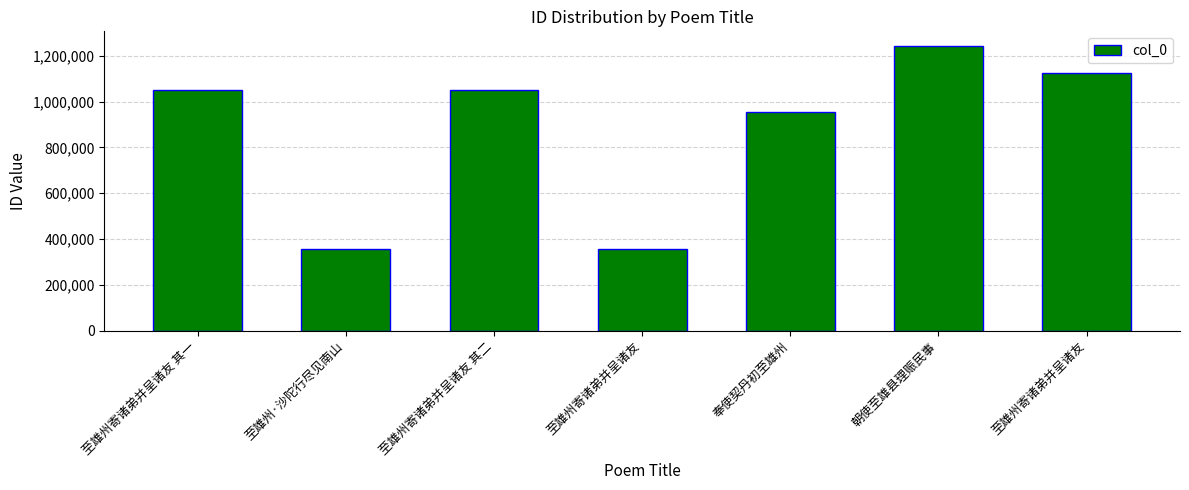

What is the change in value from 至雄州寄诸弟并呈诸友 其二 to 至雄州寄诸弟并呈诸友?

+75039